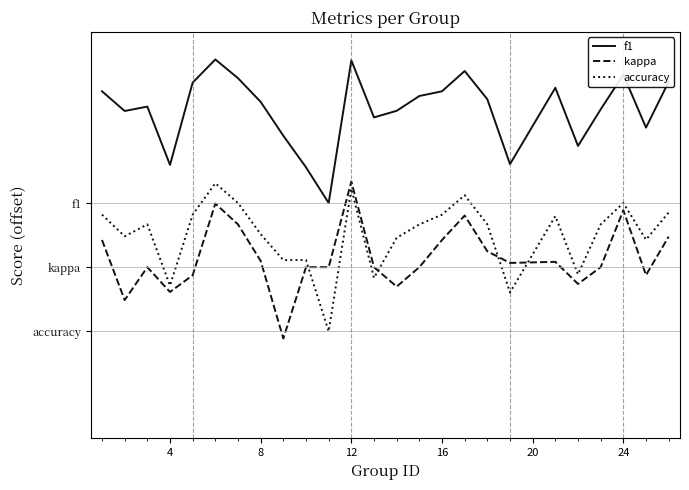

How many interior local peaks does the kappa series have?

6